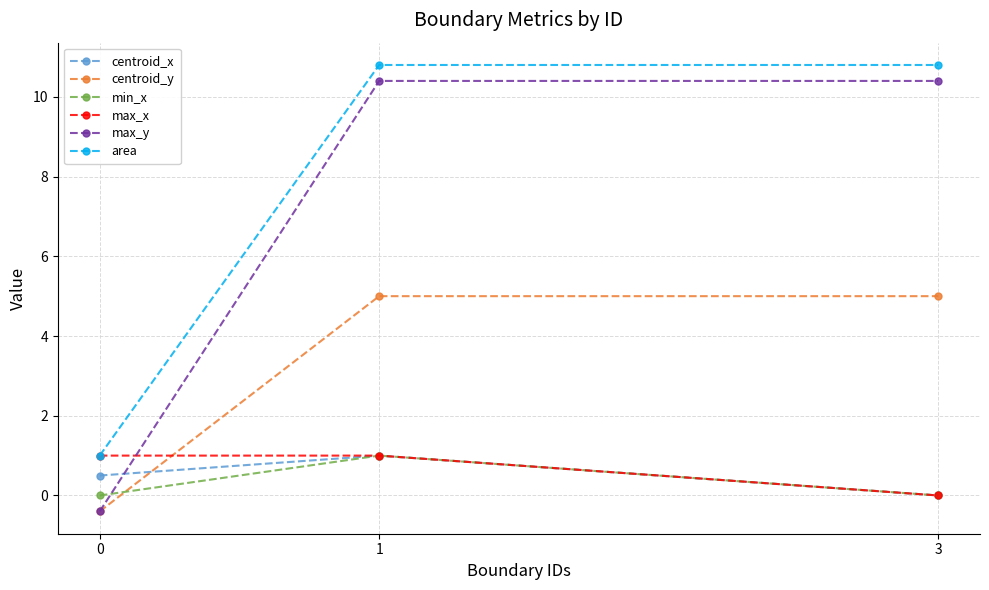

True or false: min_x has a value of 1.0 at 1.

True